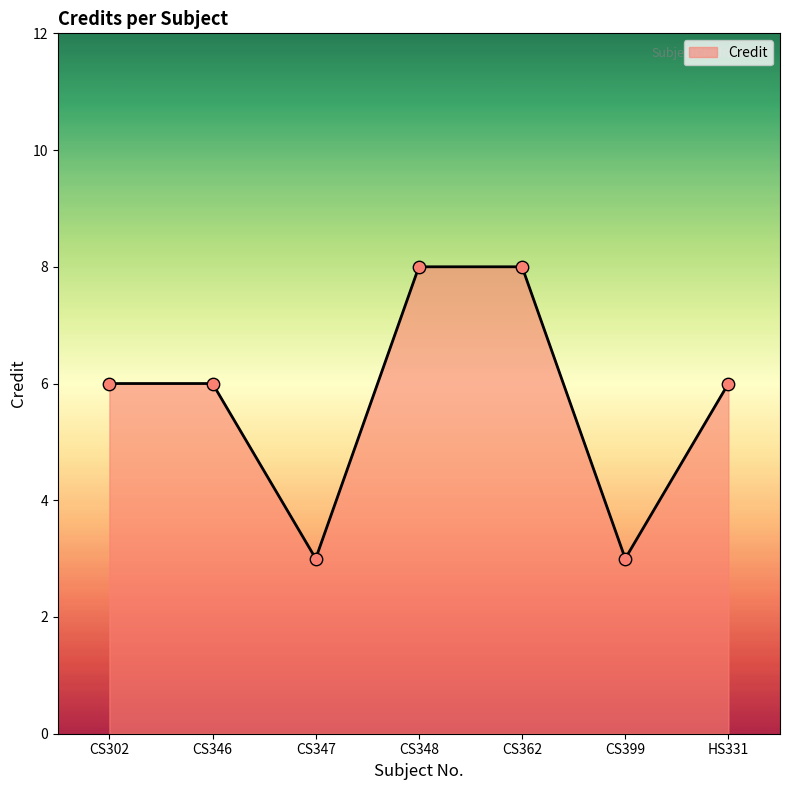

Between CS347 and CS348, which is larger?

CS348